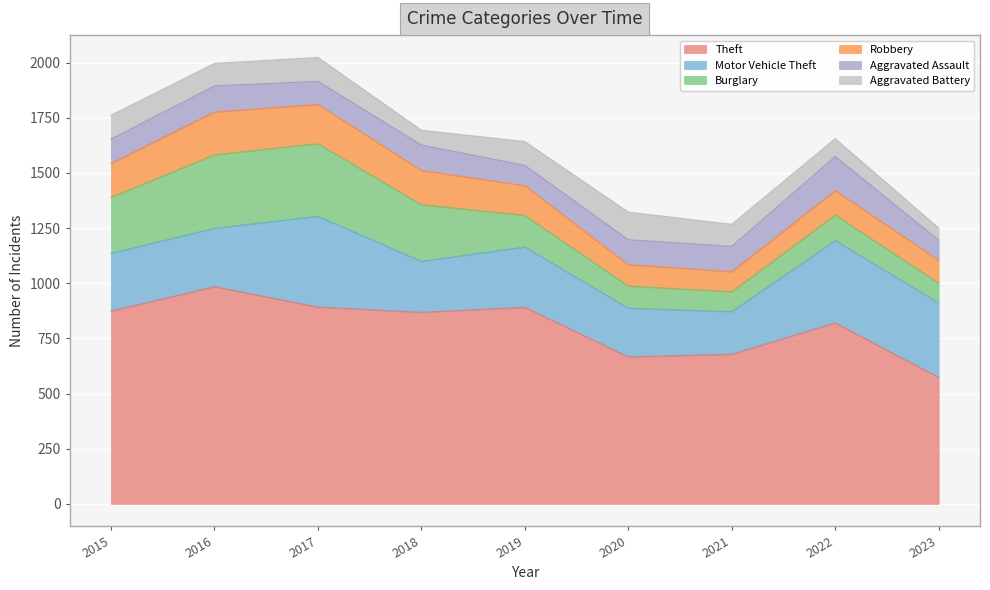

Is the value of Robbery at 2015 greater than the value of Motor Vehicle Theft at 2019?

No